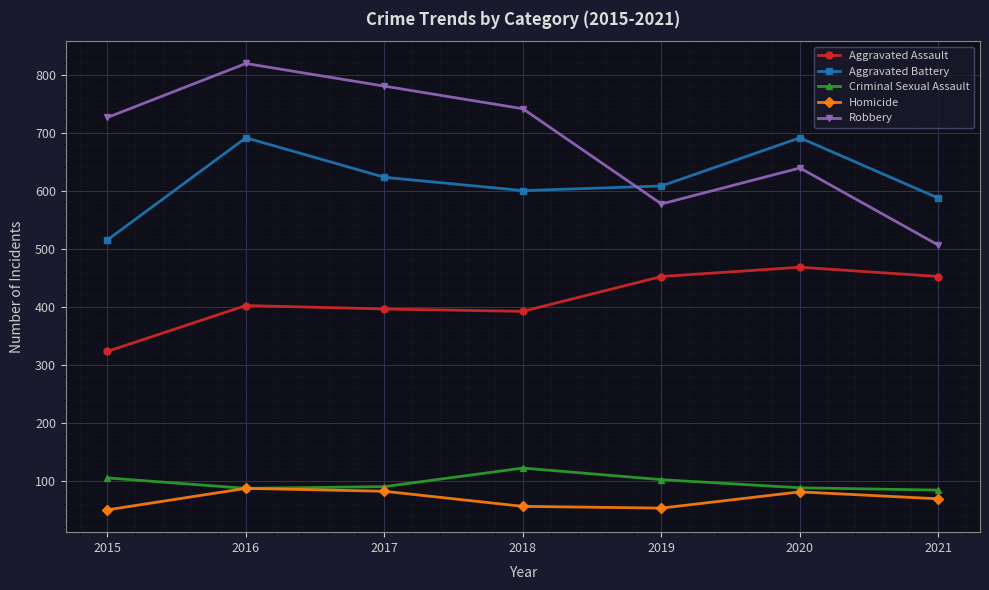

True or false: Criminal Sexual Assault and Aggravated Assault cross at least once.

False